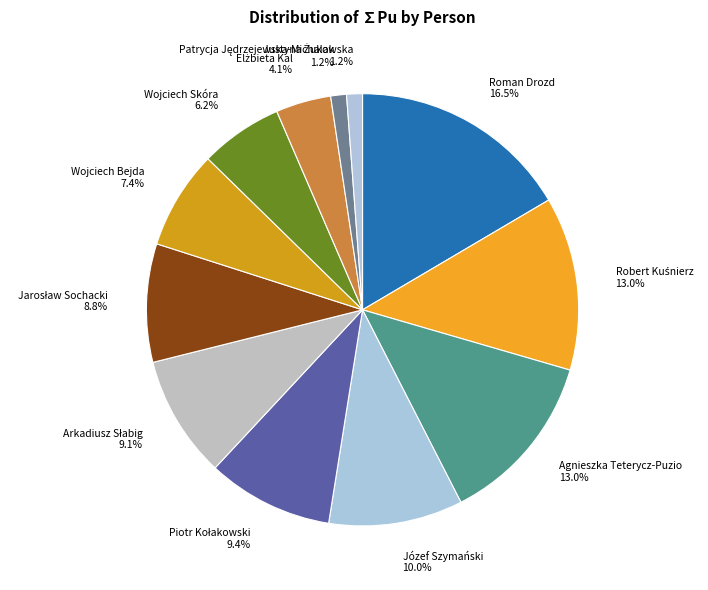

Which slice is the largest?

Roman Drozd